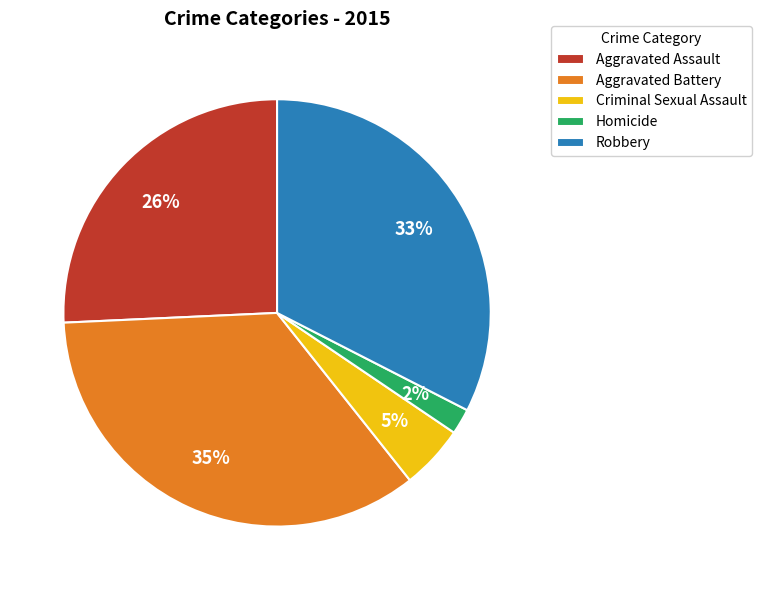

To the nearest percent, what is the difference between the largest and smallest slice percentages?

33%